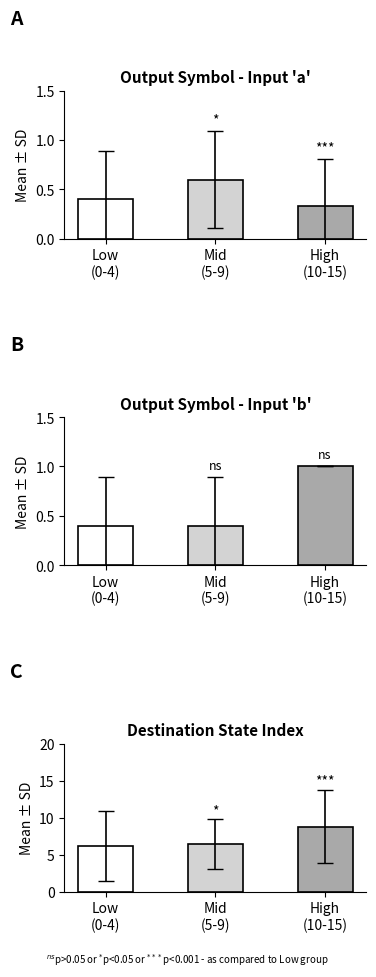

What is the total value across all series at Low
(0-4)?

6.9